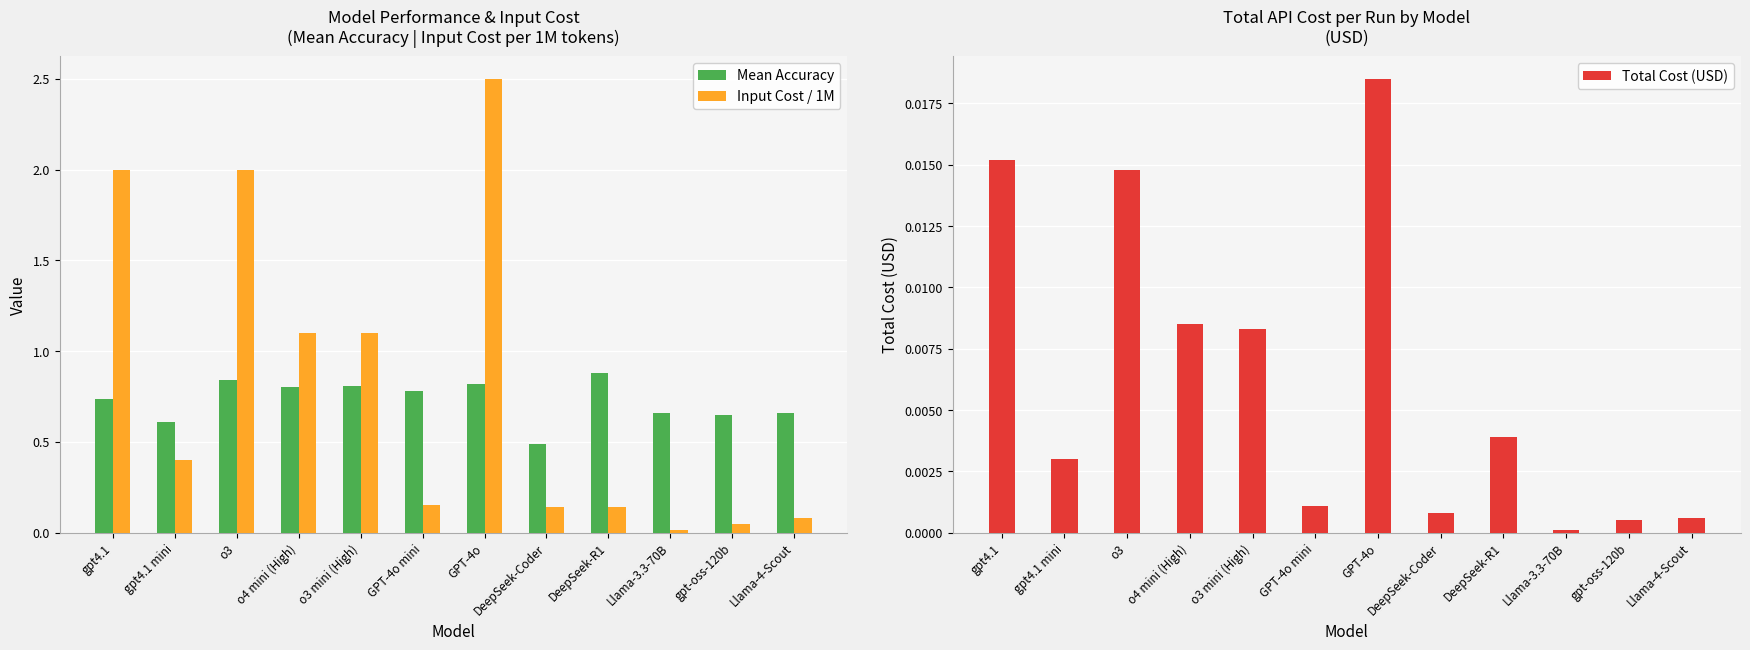

Reading left to right, extract all data points from this chart.

Mean Accuracy: 0.7	0.6	0.8	0.8	0.8	0.8	0.8	0.5	0.9	0.7	0.6	0.7
Input Cost / 1M: 2.0	0.4	2.0	1.1	1.1	0.1	2.5	0.1	0.1	0.0	0.1	0.1
Total Cost (USD): 0.0	0.0	0.0	0.0	0.0	0.0	0.0	0.0	0.0	0.0	0.0	0.0